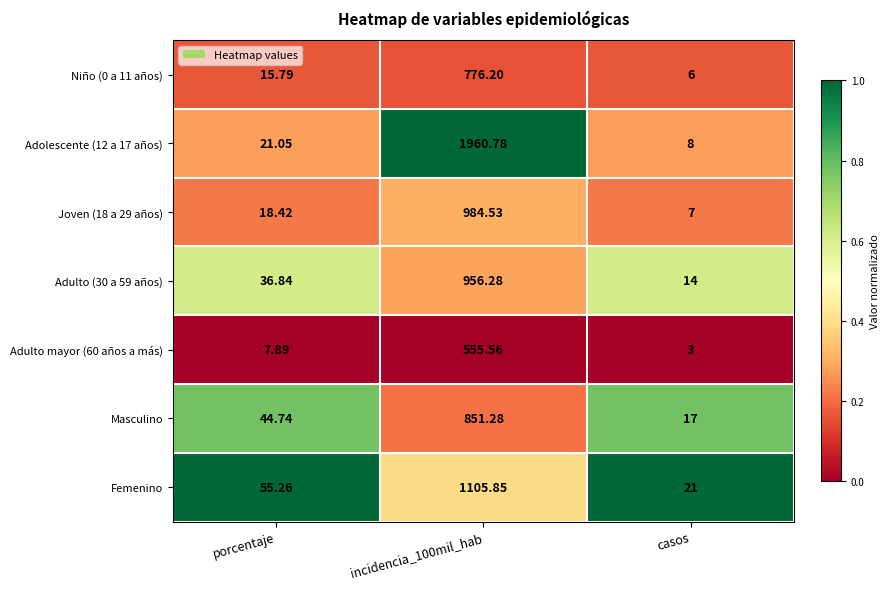

Rank the series by their maximum value, from highest to lowest.

Adolescente (12 a 17 años), Femenino, Joven (18 a 29 años), Adulto (30 a 59 años), Masculino, Niño (0 a 11 años), Adulto mayor (60 años a más)